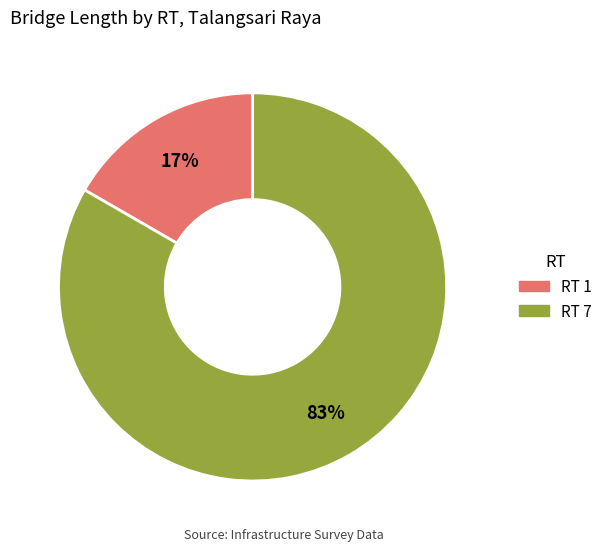

Is there a majority slice in this chart?

Yes